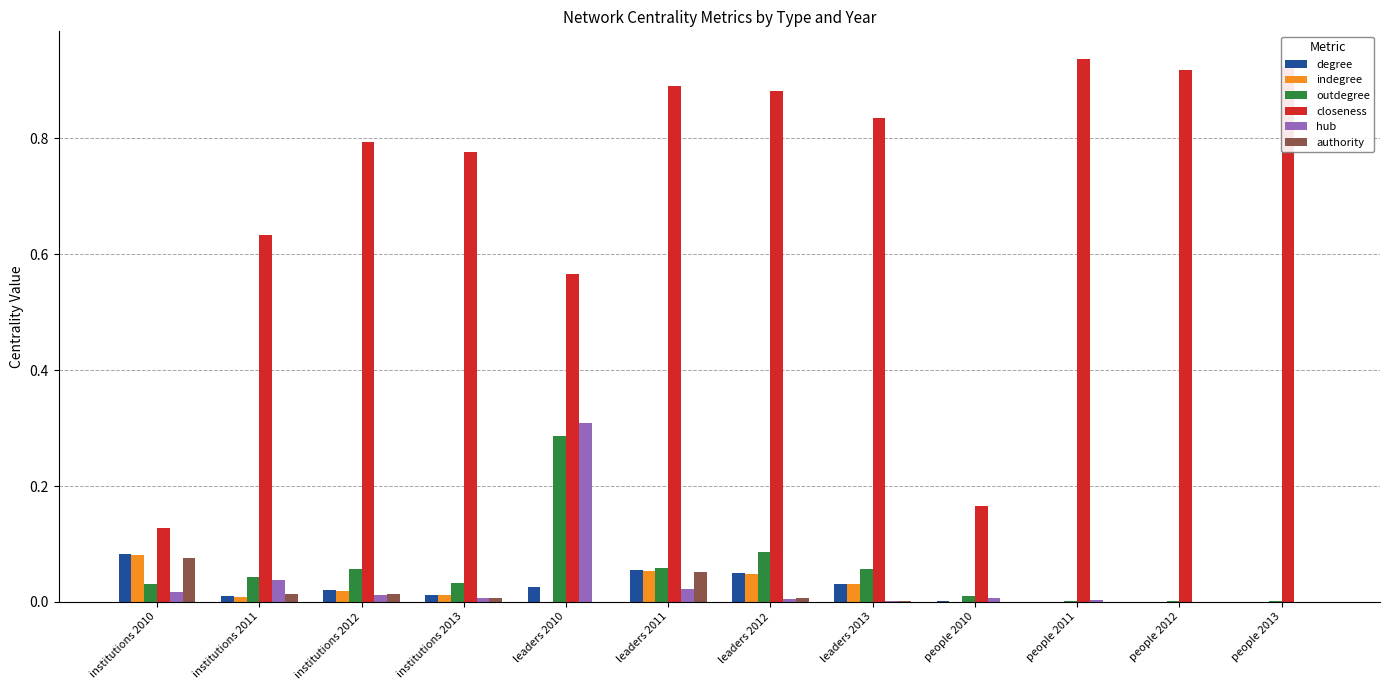

How many series are shown in this chart?

6